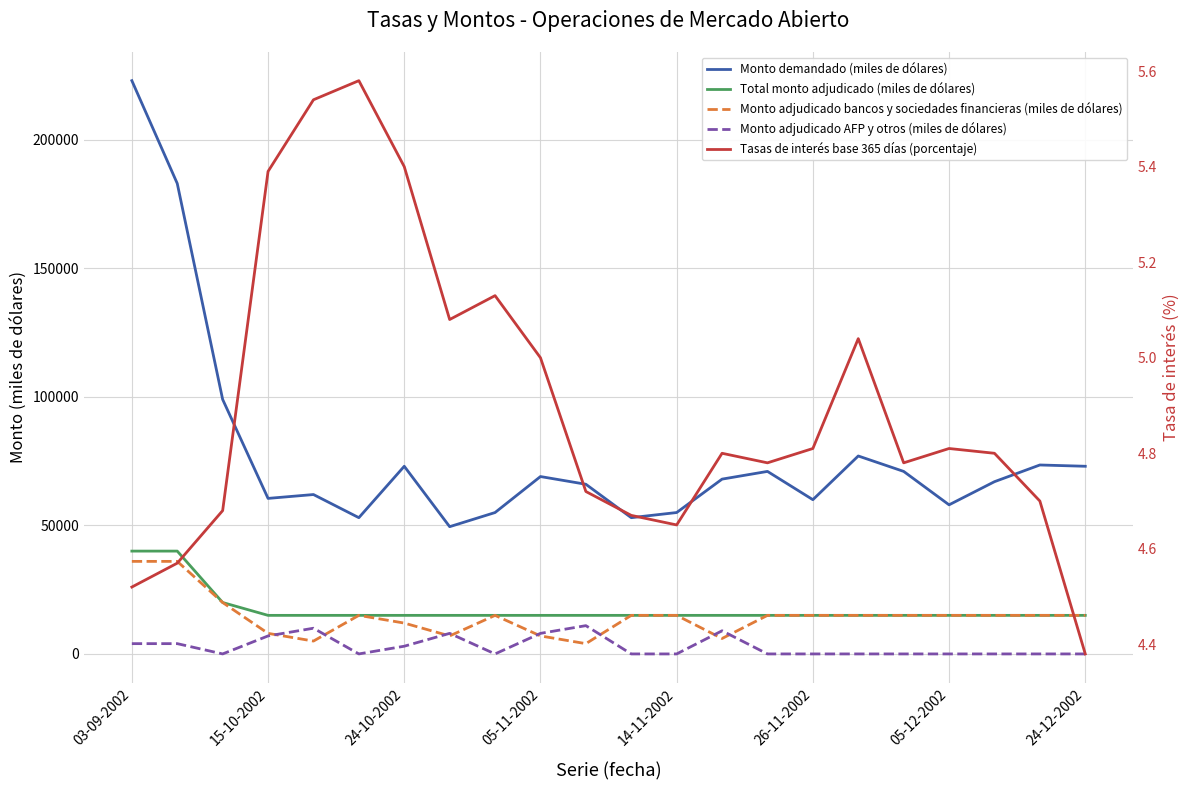

Between 14-11-2002 and 20, which series saw the biggest shift?

Monto demandado (miles de dólares)